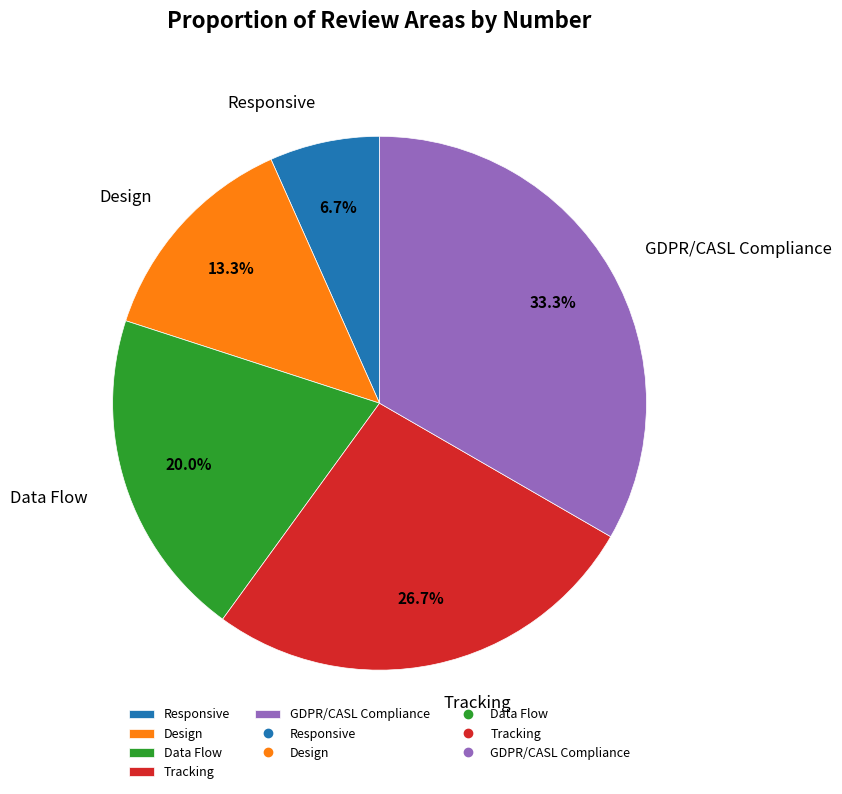

To the nearest percent, what is the combined percentage of Responsive and GDPR/CASL Compliance?

40%